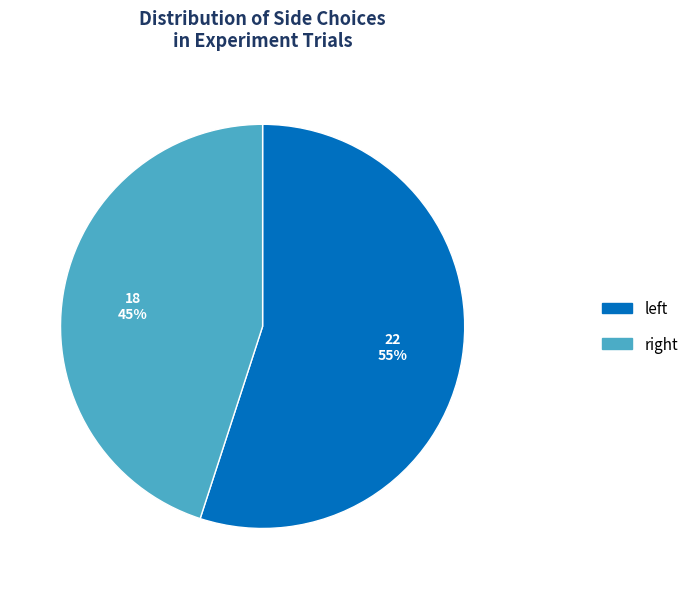

Rank the categories by value from lowest to highest.

right, left